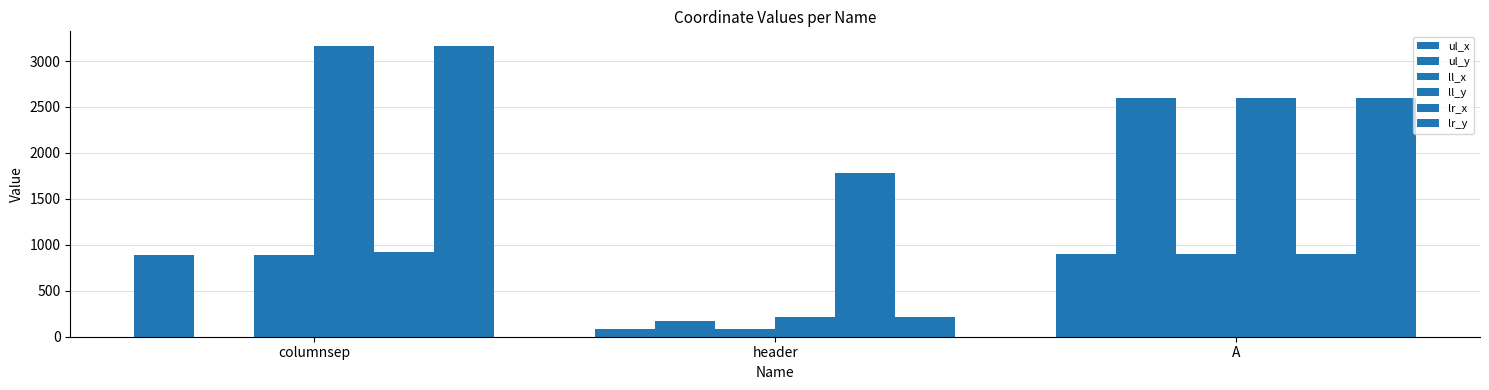

True or false: ul_x has a value of 1361 at columnsep.

False